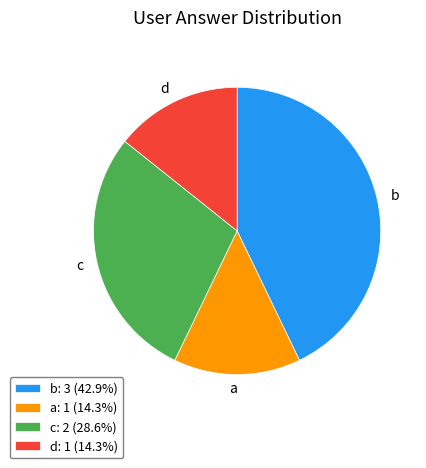

Is there any slice that represents more than half of the pie?

No